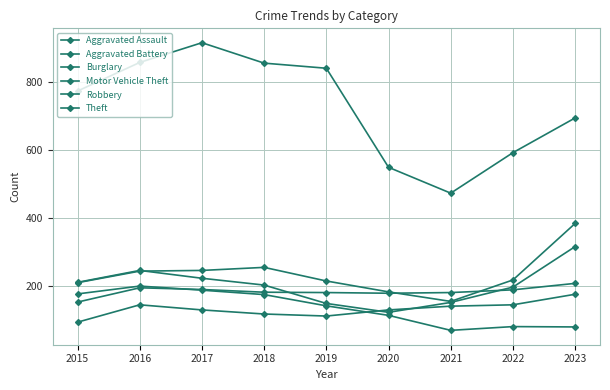

How many distinct data groups are displayed?

6